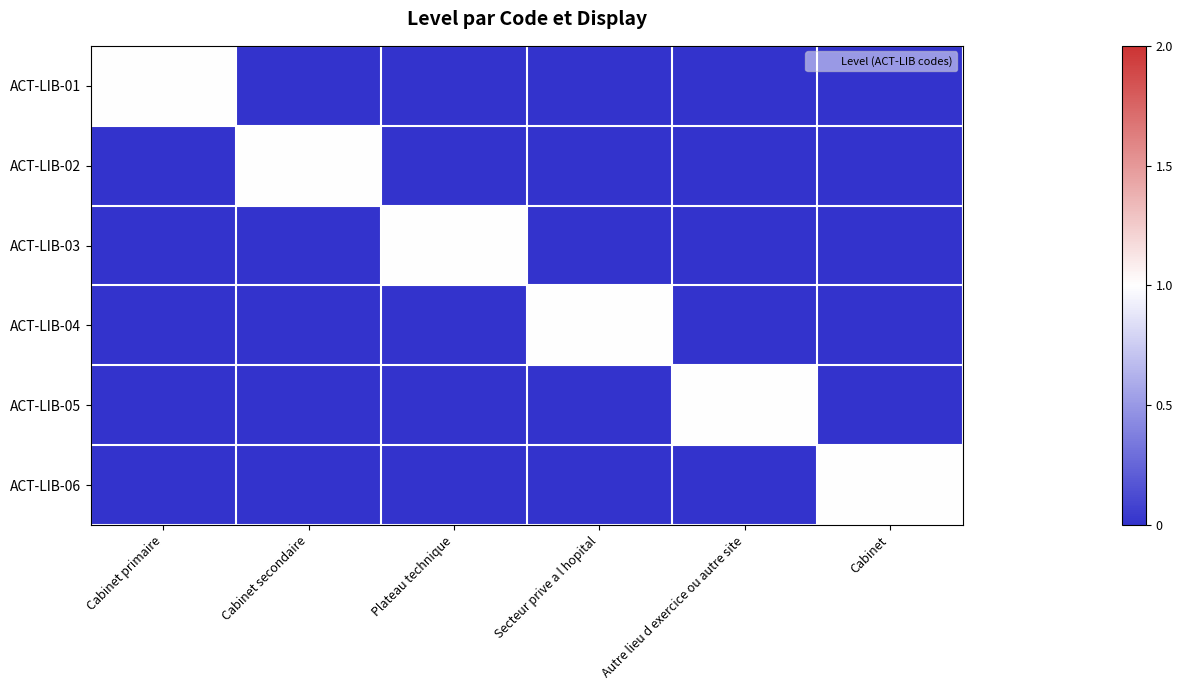

Between Cabinet and Autre lieu d exercice ou autre site, which is larger?

Cabinet